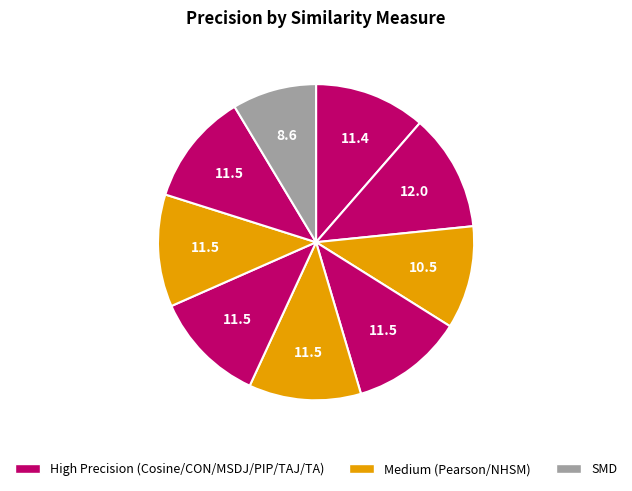

Count the number of slices in the pie.

9